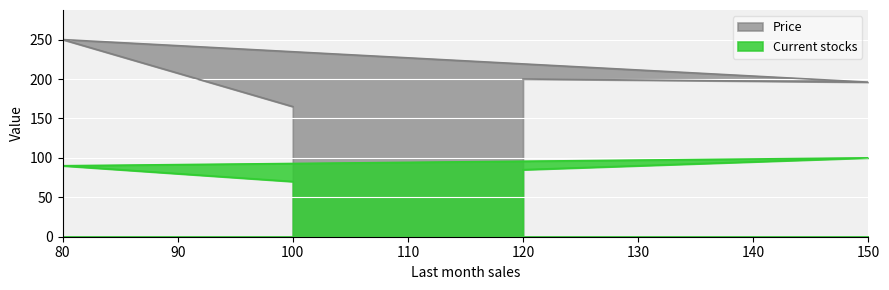

Does the chart display data point markers on the line(s)?

No